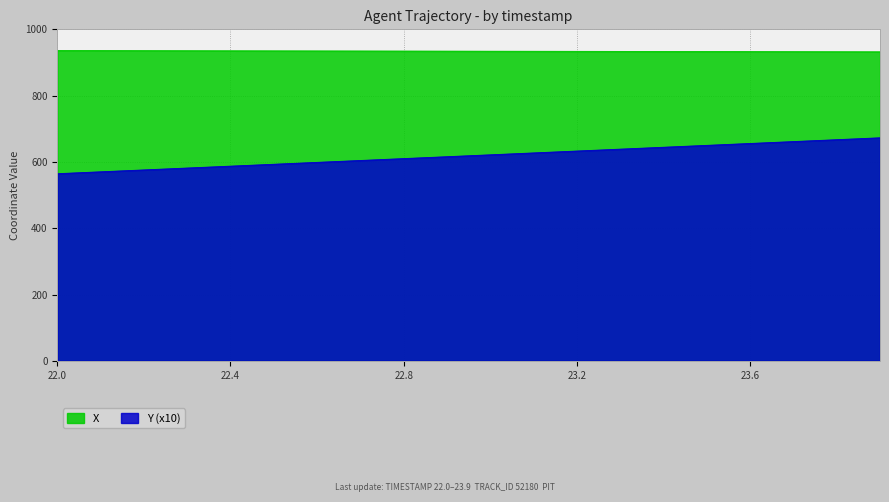

What is the sum of the X values at 23.0 and 22.3?

1869.5